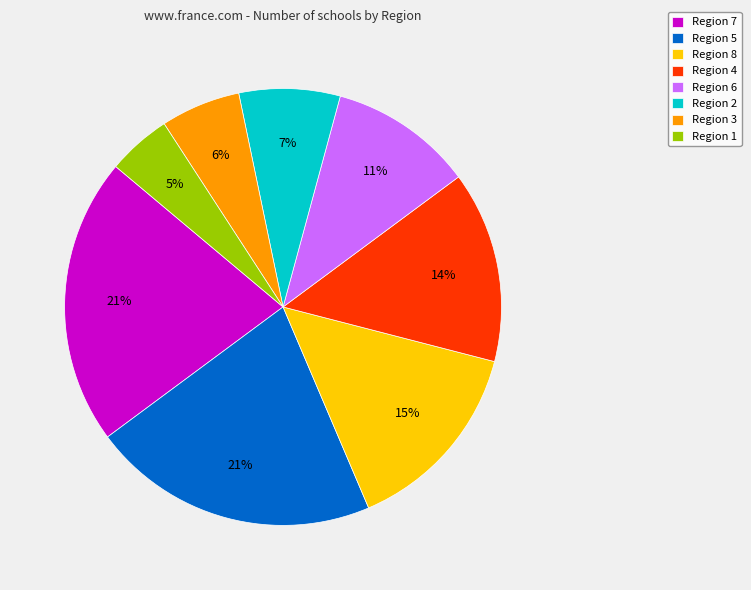

Count the number of slices in the pie.

8